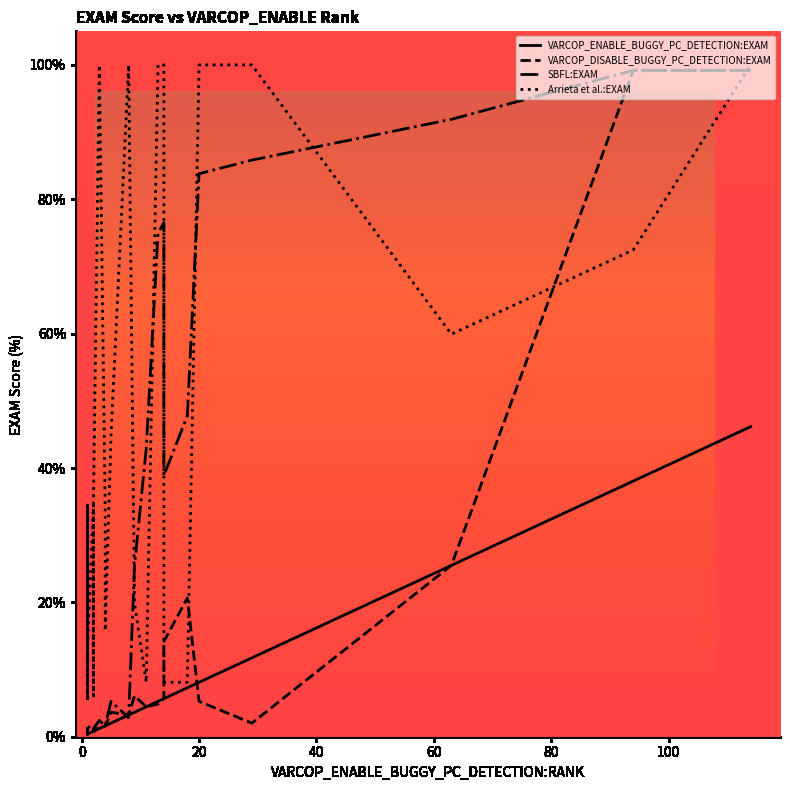

Does the chart display data point markers on the line(s)?

No